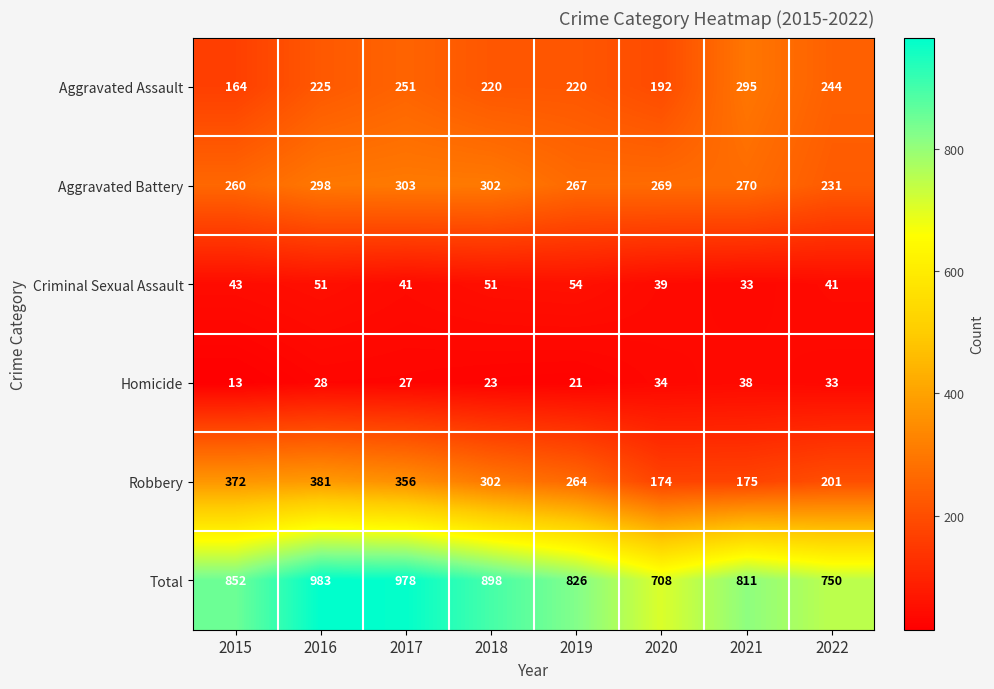

What is the sum of all Homicide values?

217